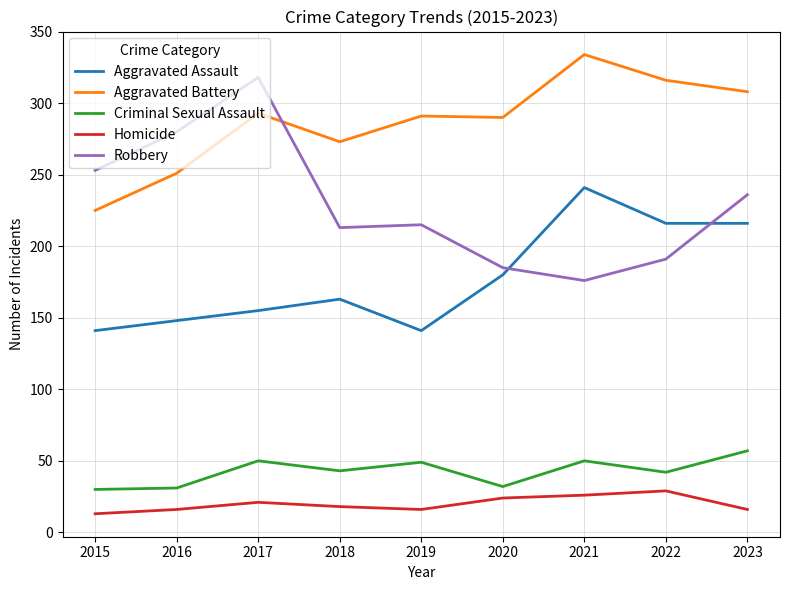

Which category has the highest value across all series?

2021